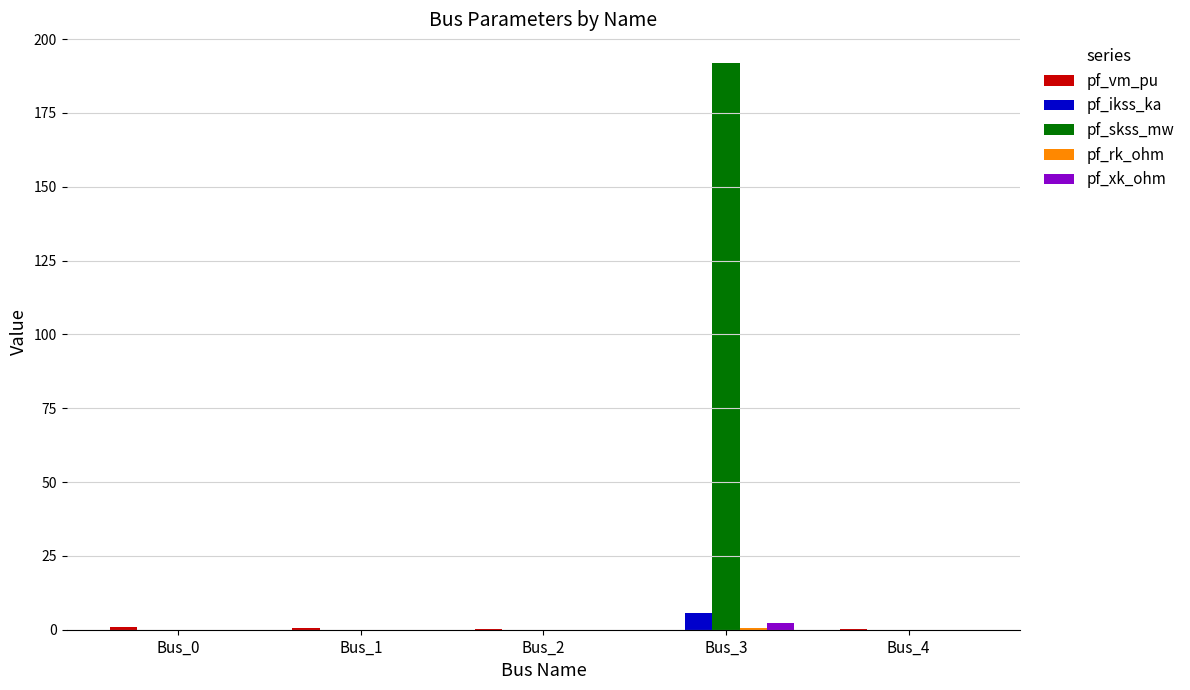

What is the sum of all pf_ikss_ka values?

5.5